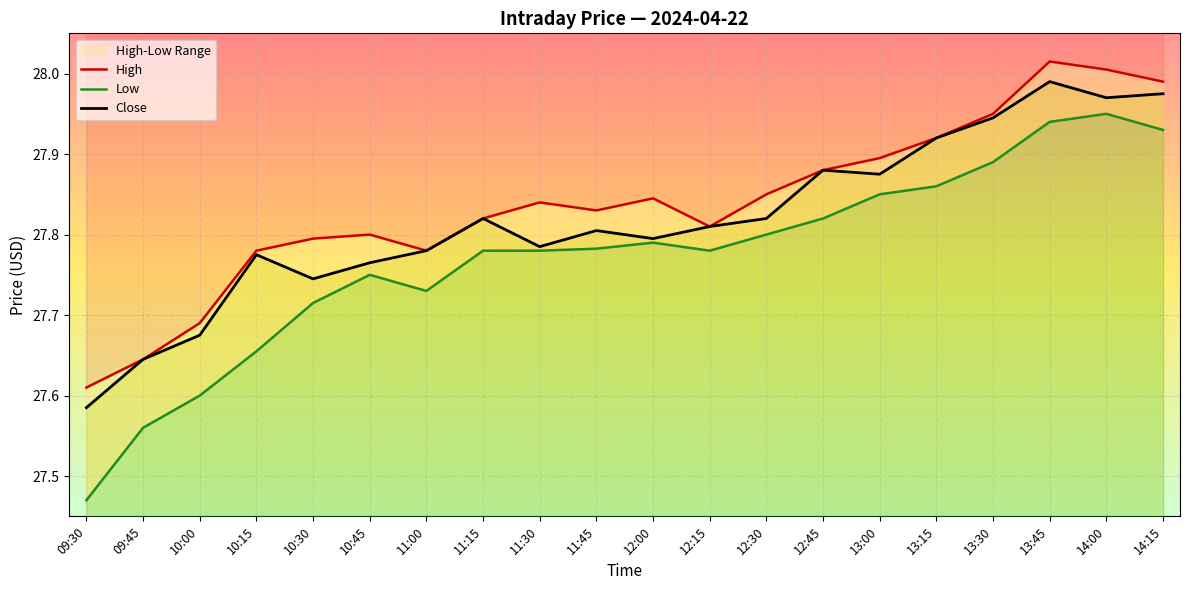

Is the value of Low at 10:00 greater than the value of Close at 12:00?

No